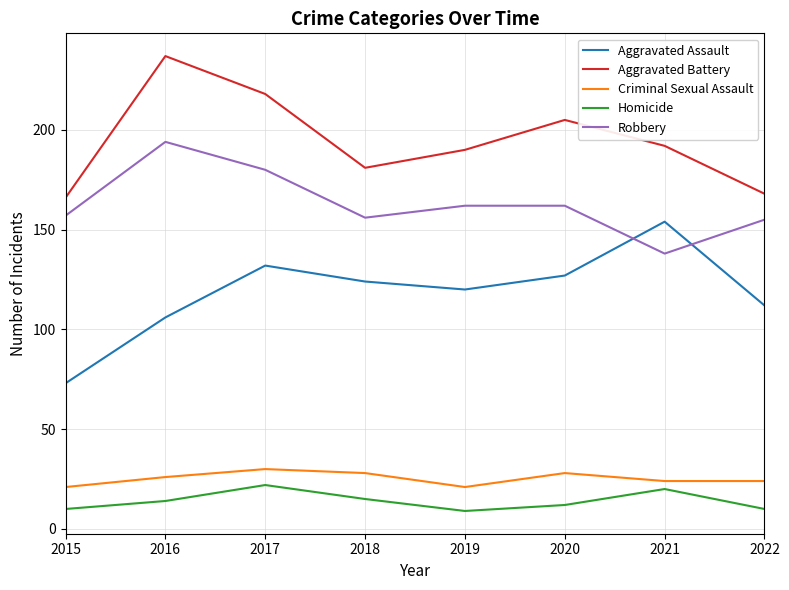

Is this an area chart (filled region under the line)?

No